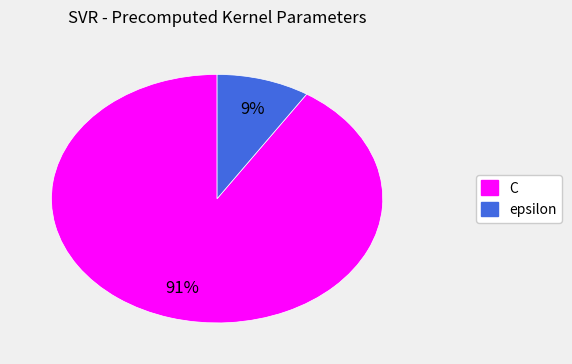

Do C and epsilon together represent more than half of the pie?

Yes